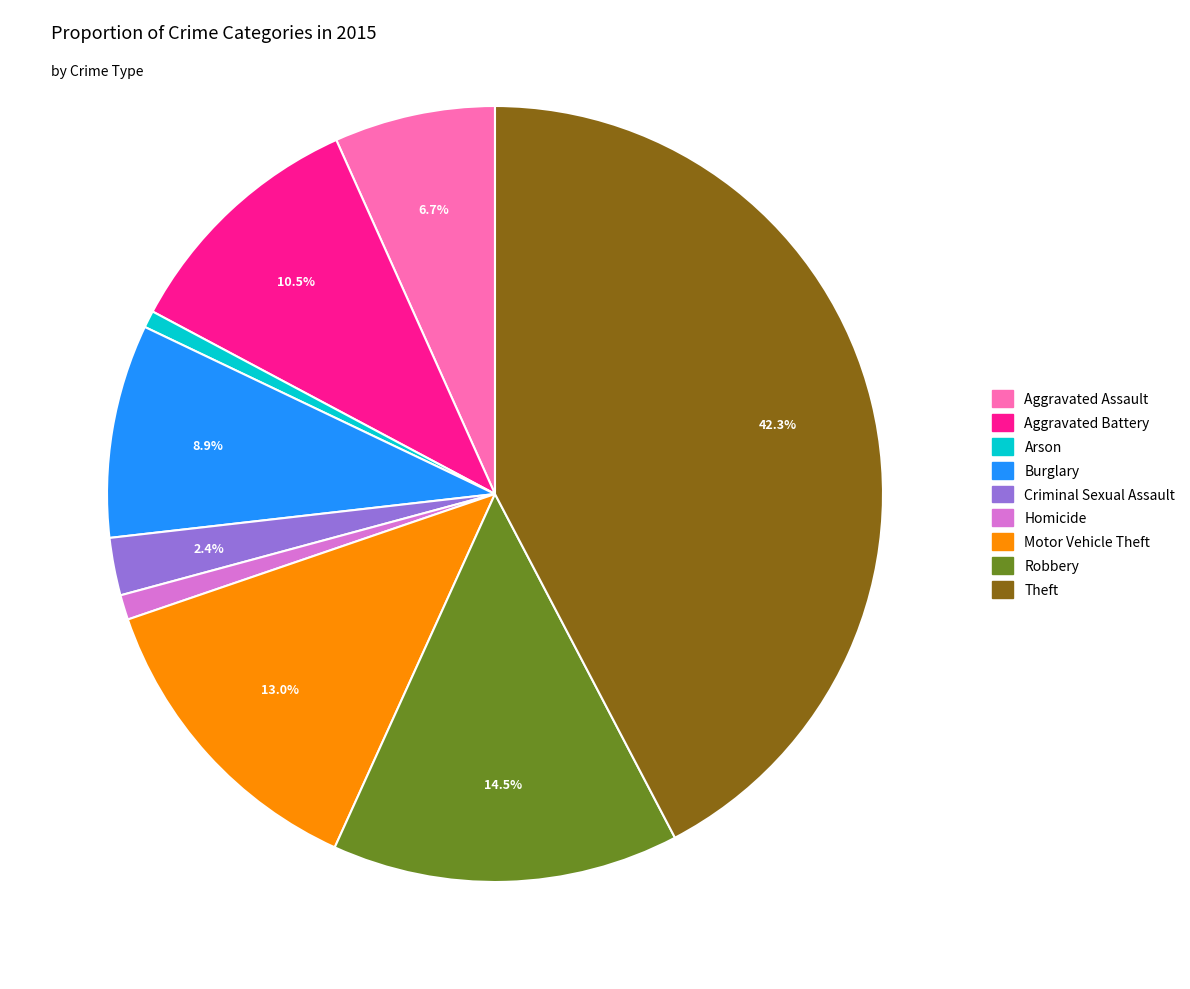

How much of the chart is everything except Criminal Sexual Assault?

97.6%